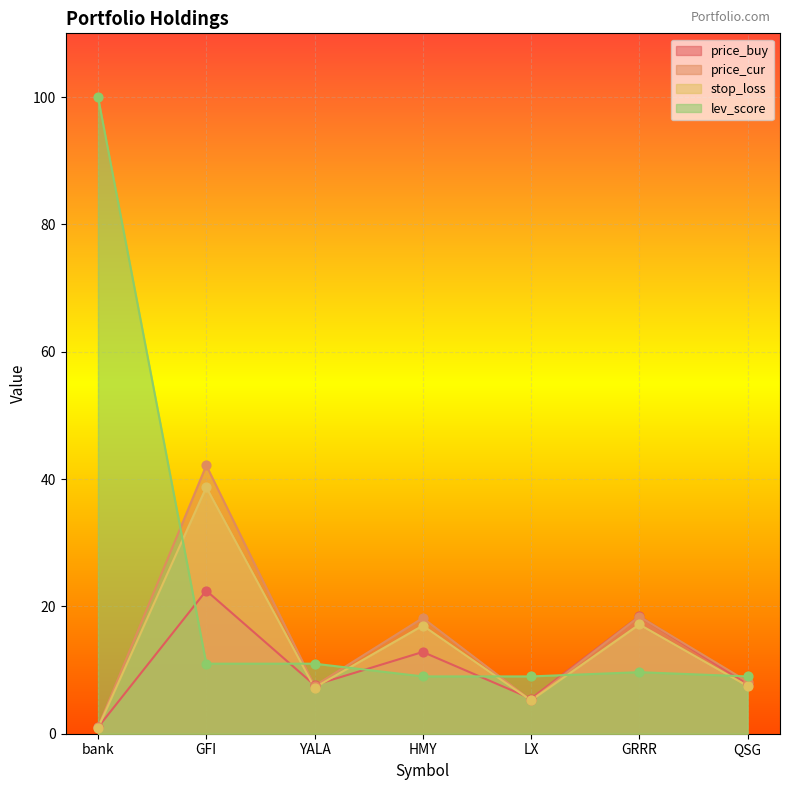

What are all the series names shown in the legend?

price_buy, price_cur, stop_loss, lev_score